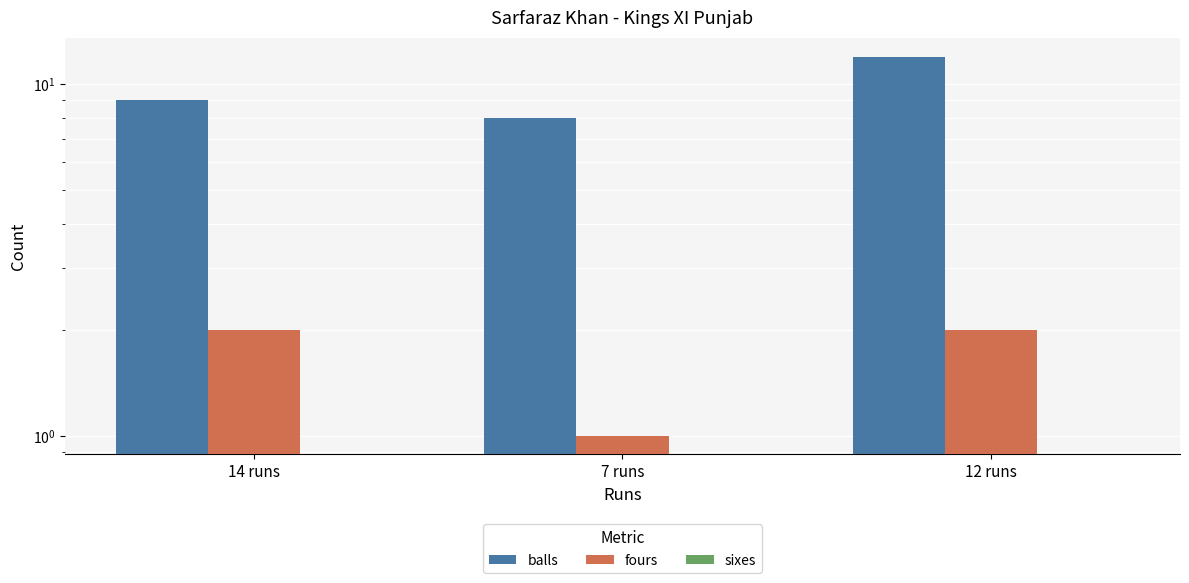

The sixes series shows 0 at 12 runs. True or false?

True